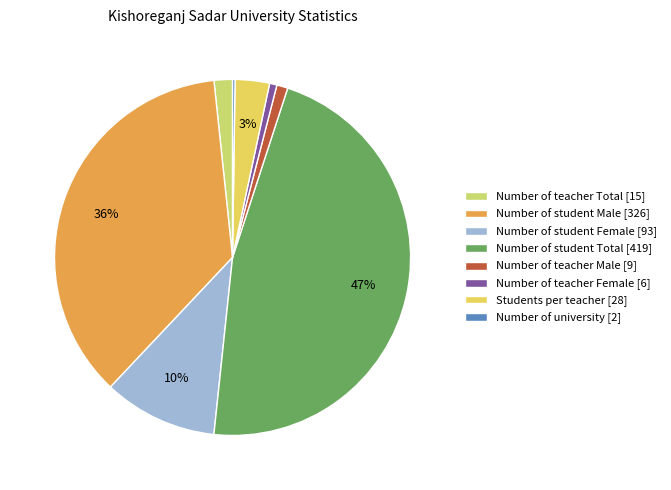

What is the ratio of the value at Number of teacher Total [15] to the value at Number of teacher Male [9]?

1.7